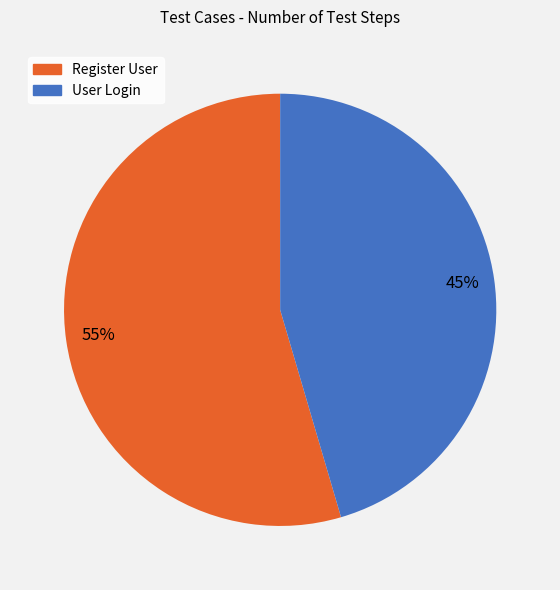

Is it true that Register User is 69% of the pie?

False